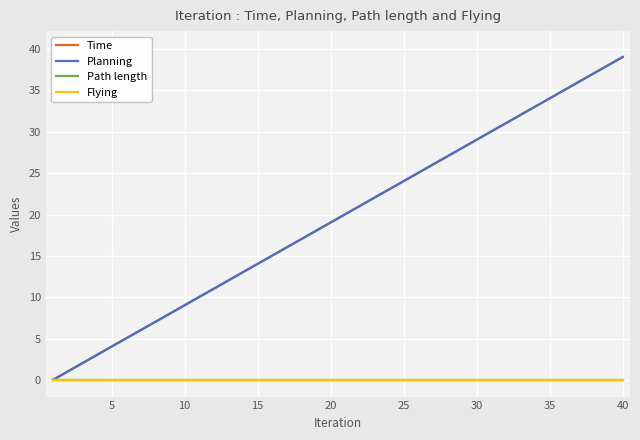

Reading left to right, transcribe all the data shown in this chart.

Time: 0.0	1.0	2.0	3.0	4.0	5.0	6.0	7.0	8.0	9.0	10.0	11.0	12.0	13.0	14.0	15.0	16.0	17.0	18.0	19.0	20.0	21.0	22.0	23.0	24.0	25.0	26.0	27.0	28.0	29.0	30.0	31.0	32.0	33.0	34.0	35.0	36.0	37.0	38.0	39.0
Planning: 0.0	1.0	2.0	3.0	4.0	5.0	6.0	7.0	8.0	9.0	10.0	11.0	12.0	13.0	14.0	15.0	16.0	17.0	18.0	19.0	20.0	21.0	22.0	23.0	24.0	25.0	26.0	27.0	28.0	29.0	30.0	31.0	32.0	33.0	34.0	35.0	36.0	37.0	38.0	39.0
Path length: 0.0	0.0	0.0	0.0	0.0	0.0	0.0	0.0	0.0	0.0	0.0	0.0	0.0	0.0	0.0	0.0	0.0	0.0	0.0	0.0	0.0	0.0	0.0	0.0	0.0	0.0	0.0	0.0	0.0	0.0	0.0	0.0	0.0	0.0	0.0	0.0	0.0	0.0	0.0	0.0
Flying: 0.0	0.0	0.0	0.0	0.0	0.0	0.0	0.0	0.0	0.0	0.0	0.0	0.0	0.0	0.0	0.0	0.0	0.0	0.0	0.0	0.0	0.0	0.0	0.0	0.0	0.0	0.0	0.0	0.0	0.0	0.0	0.0	0.0	0.0	0.0	0.0	0.0	0.0	0.0	0.0